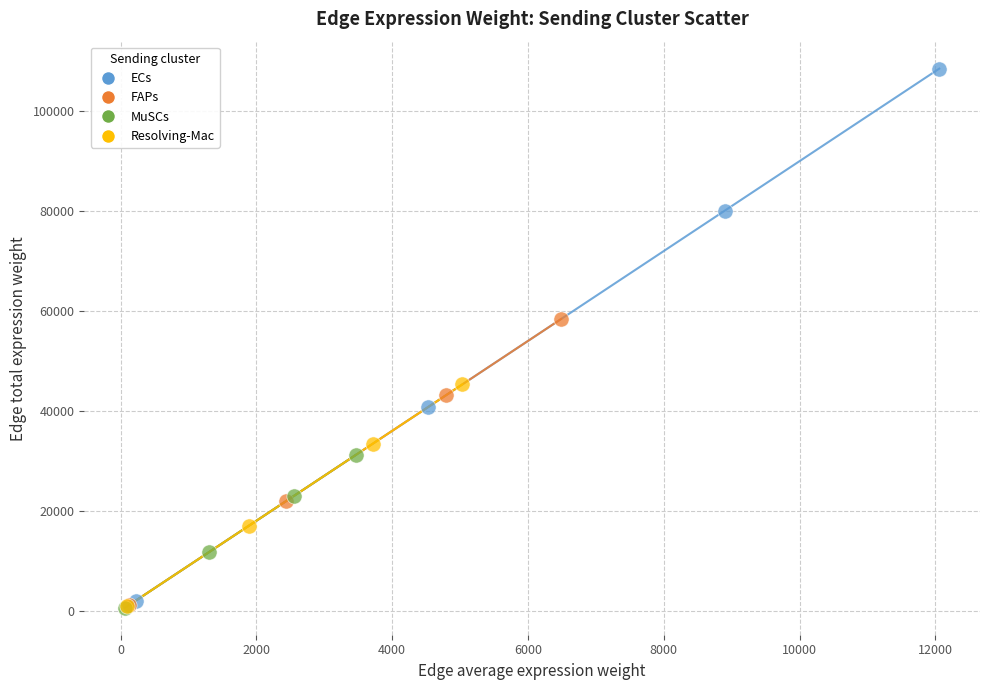

Which series contains the highest Y value?

ECs